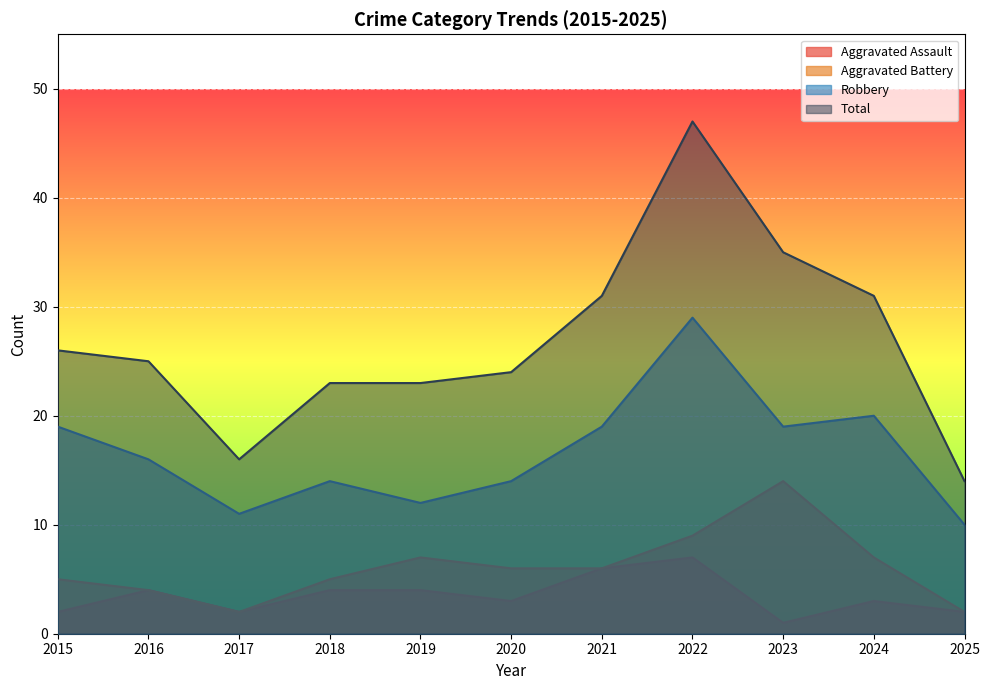

What is the difference between the maximum and minimum values in the Robbery series?

19